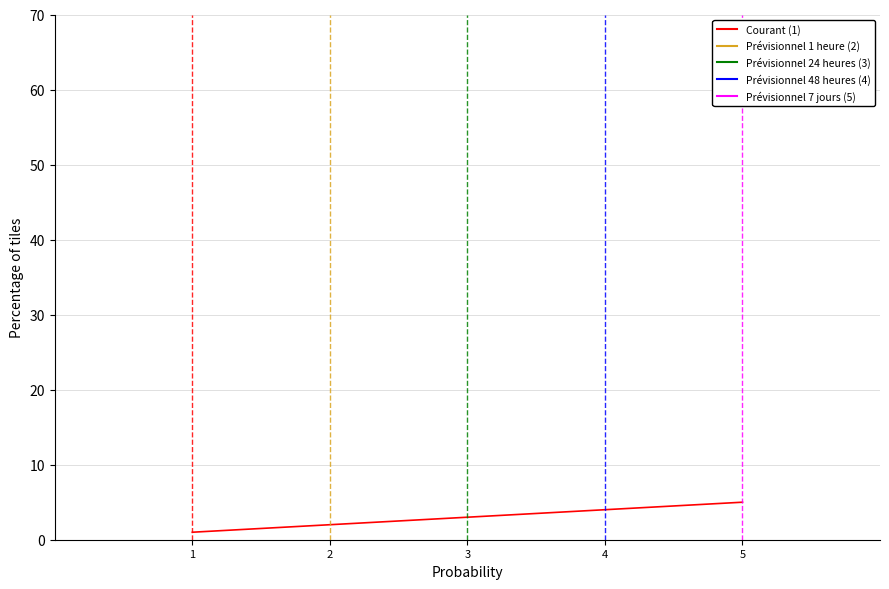

The chart shows a value of 4 at 4. True or false?

True